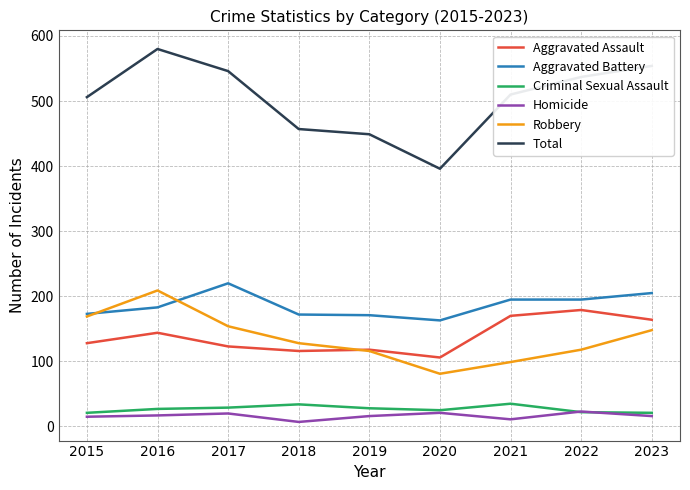

Is this an area chart (filled region under the line)?

No